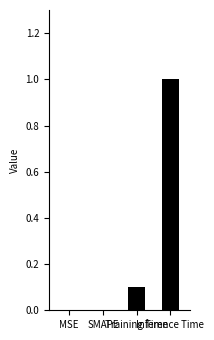

What is the maximum value shown in the chart?

1.0